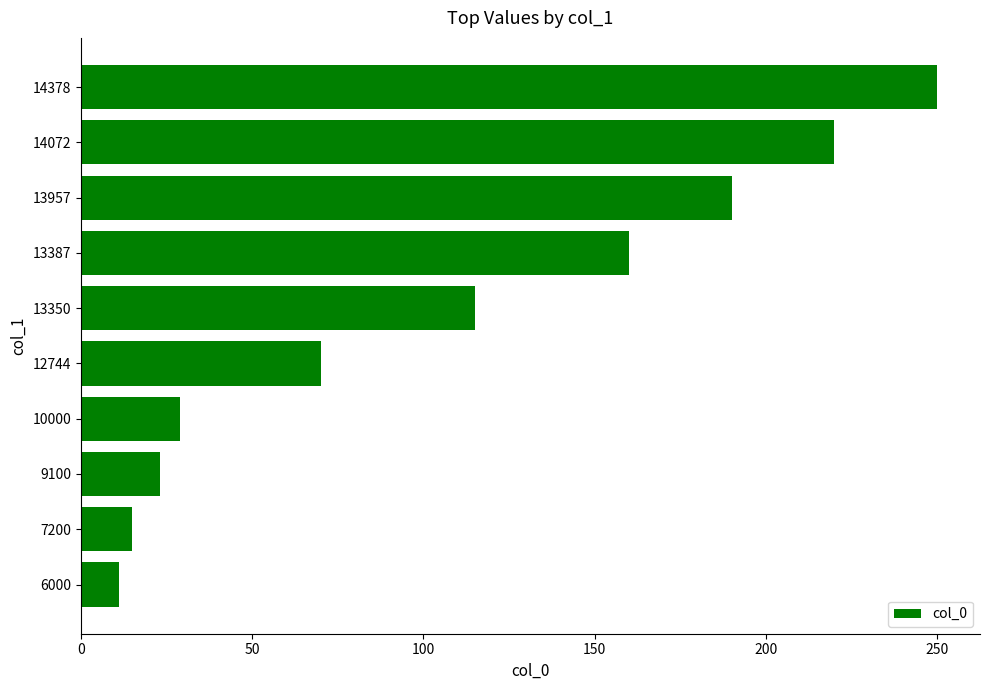

What is the value of the 8th bar from the left?

115